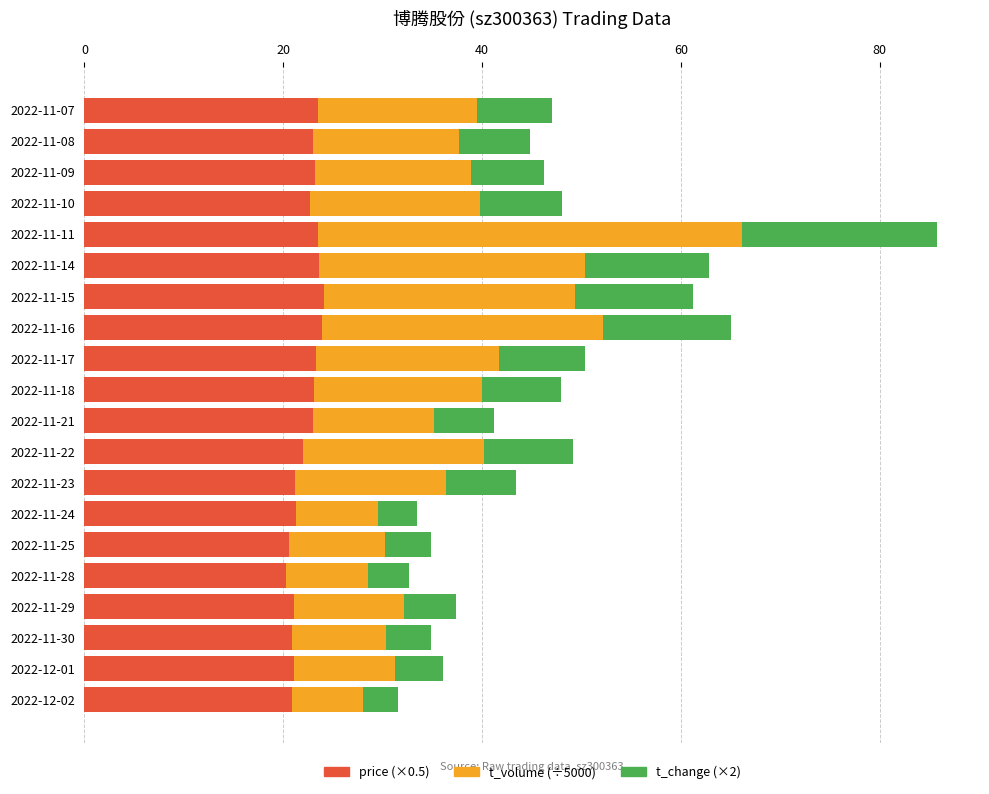

What is the total value across all series at 2022-11-09?

46.3